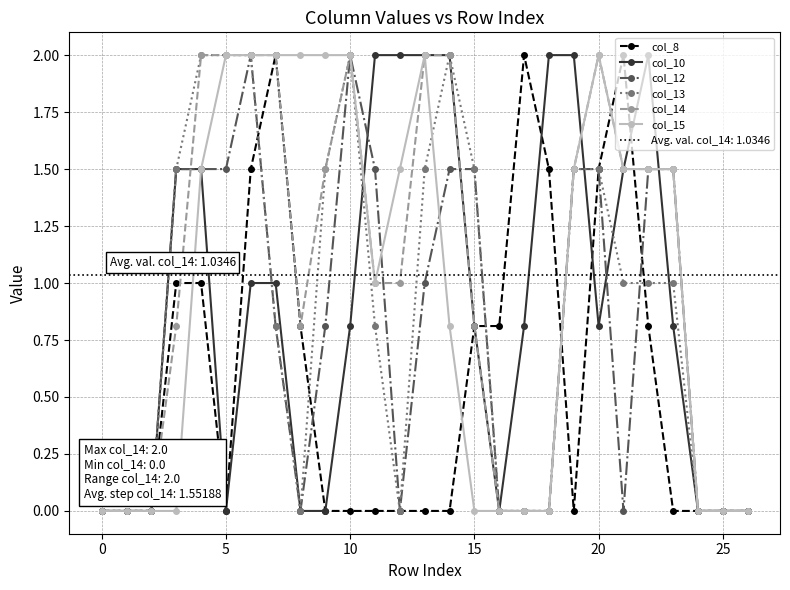

What is the maximum value for col_13?

2.0